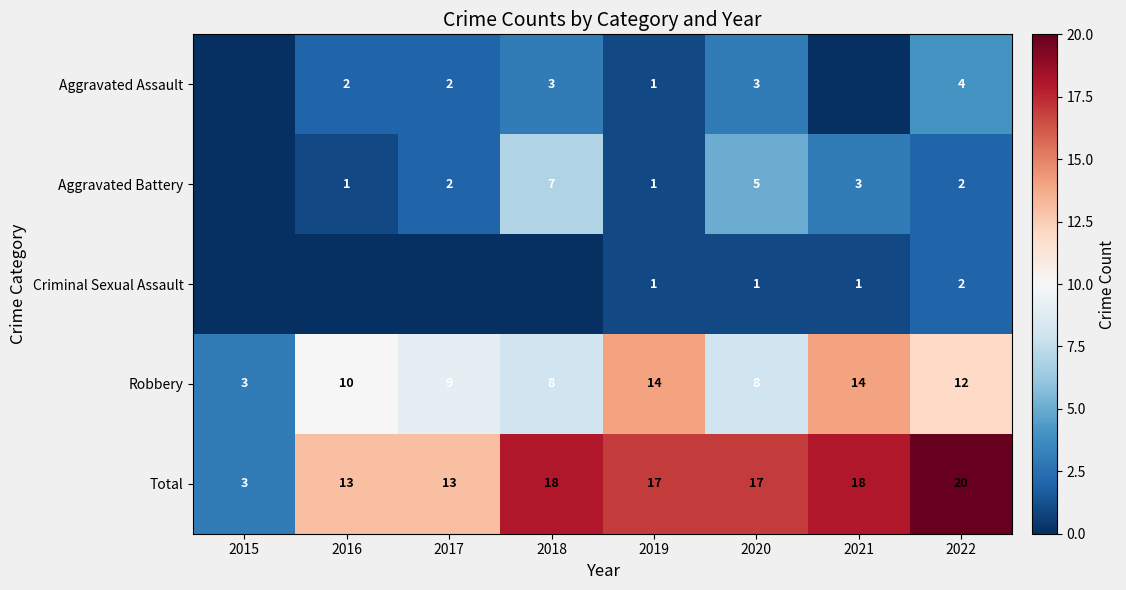

How many data points in Total are less than 17?

3